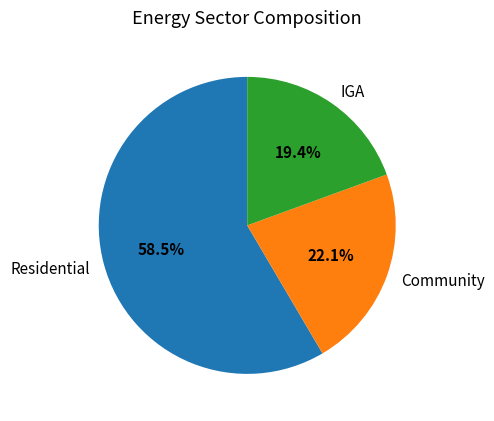

Do Community and Residential together represent more than half of the pie?

Yes